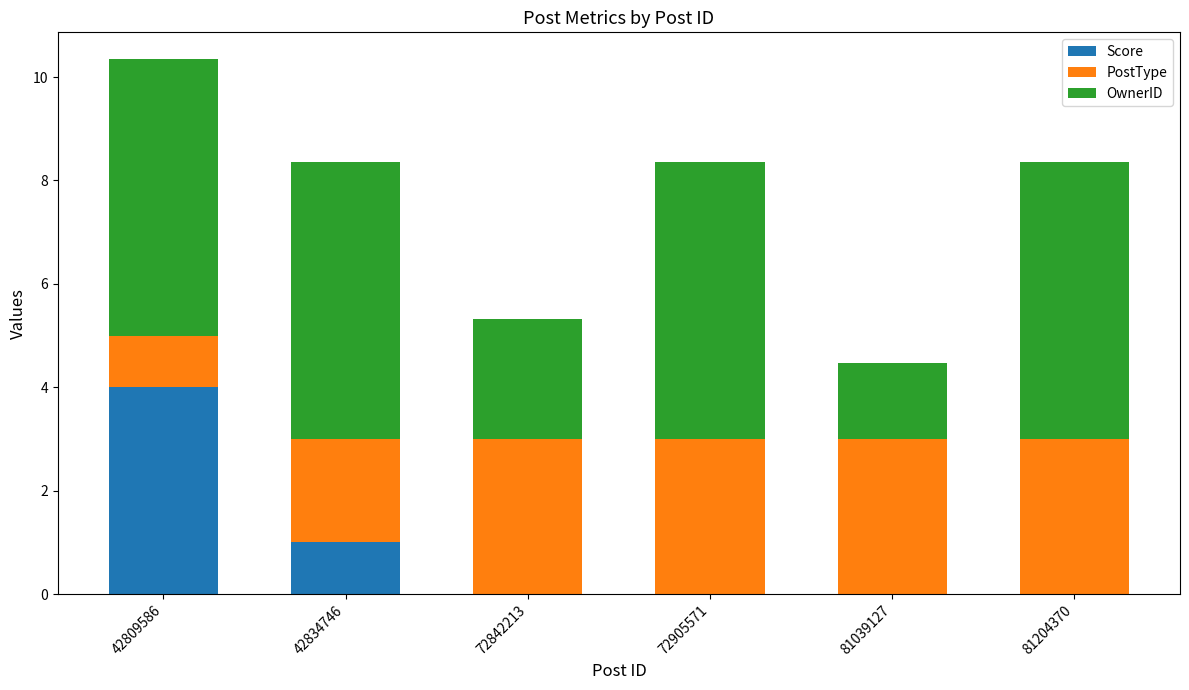

Which category has the highest value in the Score series?

42809586